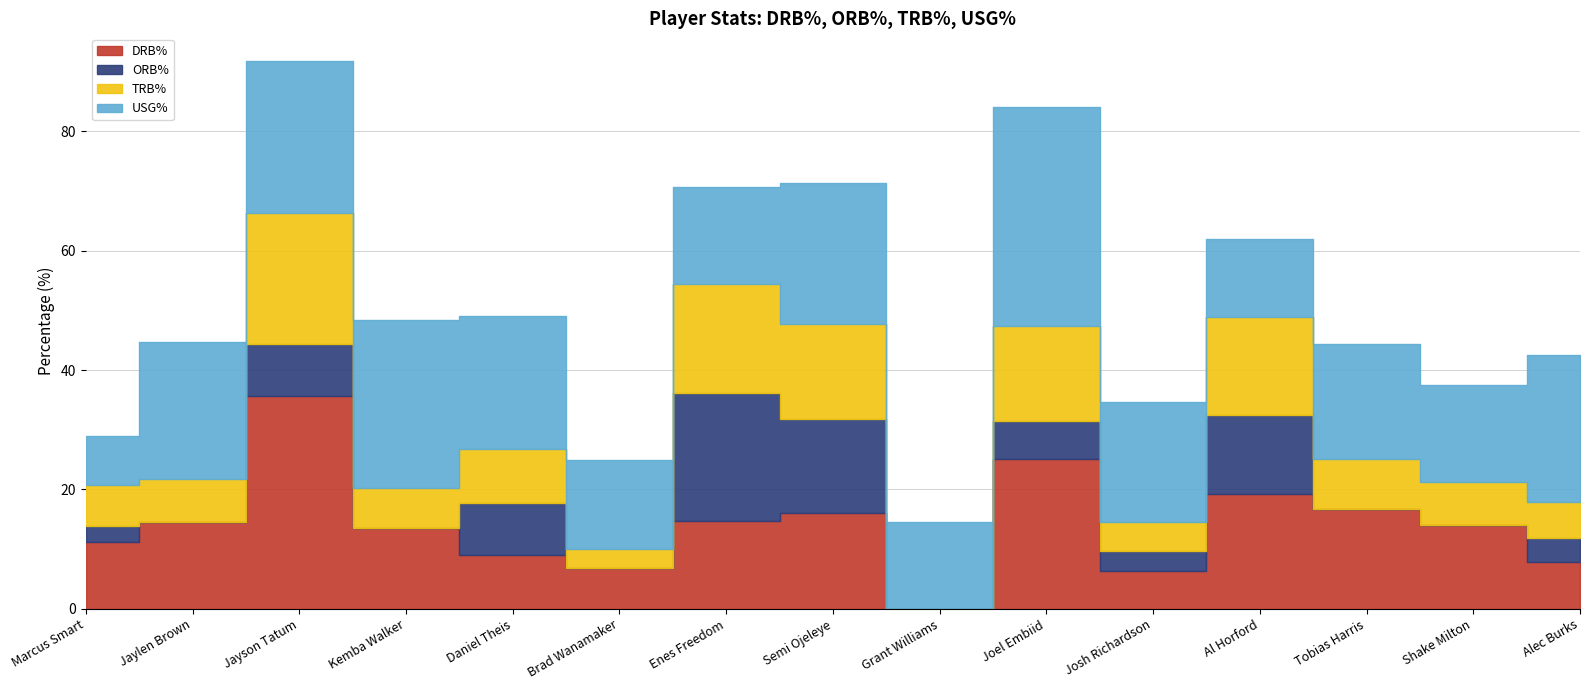

At which category does DRB% reach its first local peak?

Jayson Tatum